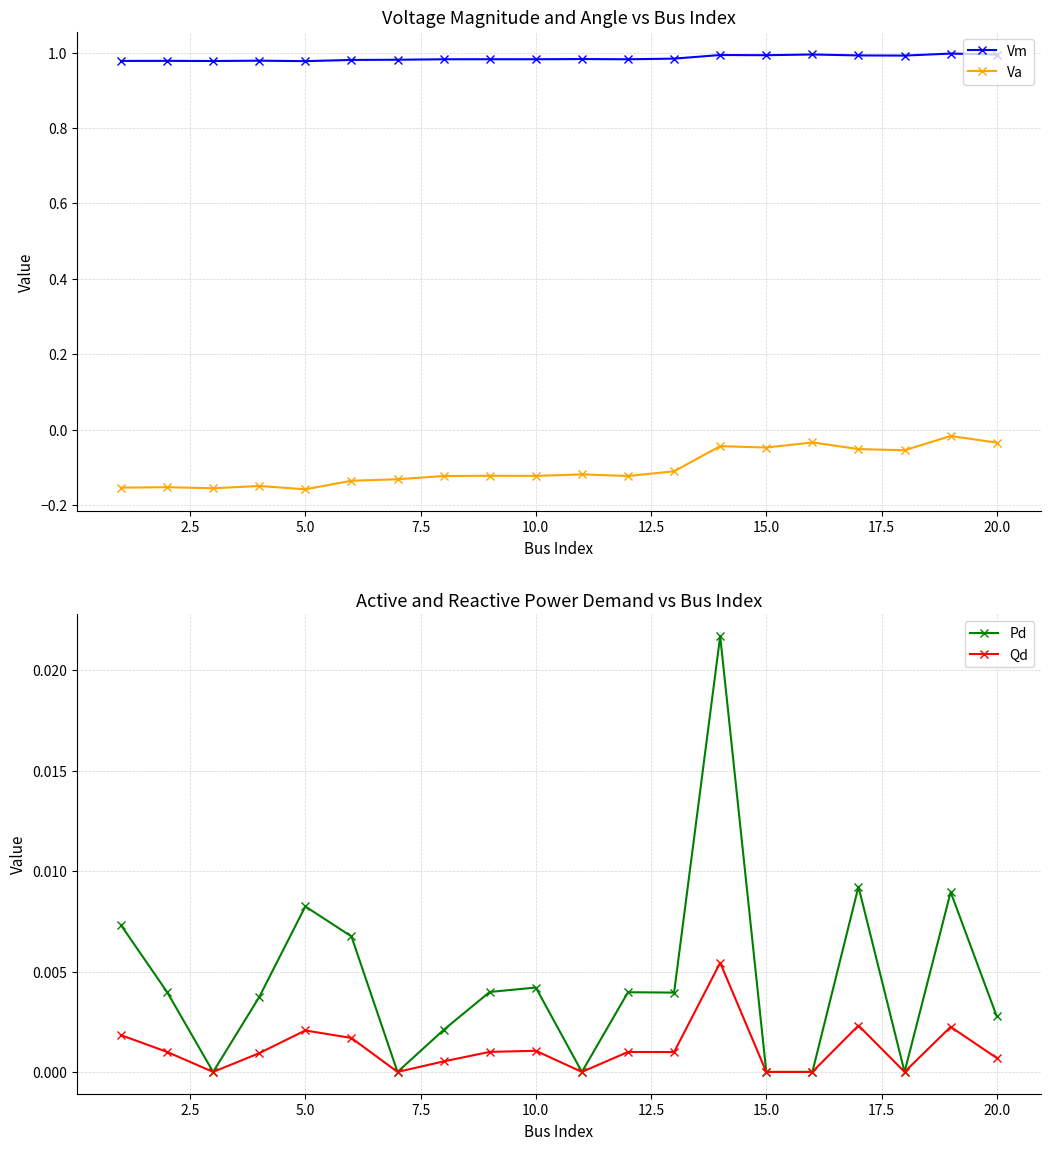

True or false: Pd and Va intersect in this chart.

False